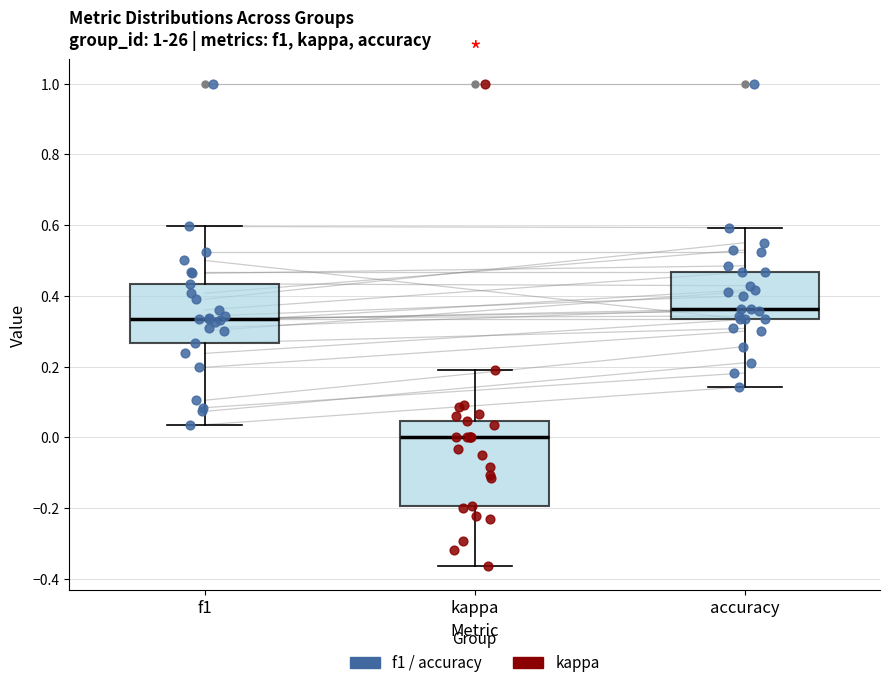

Reading left to right, transcribe this box plot: for each box, give where its median line is, the range the box spans, and where its two whiskers end, as read against the y-axis. The values are not printed on the chart, so give them approximately, as read against the axis.

f1: median 0.34, box 0.26 to 0.44, whiskers 0.04 to 0.60
kappa: median 0.00, box -0.20 to 0.04, whiskers -0.36 to 0.20
accuracy: median 0.36, box 0.34 to 0.46, whiskers 0.14 to 0.60